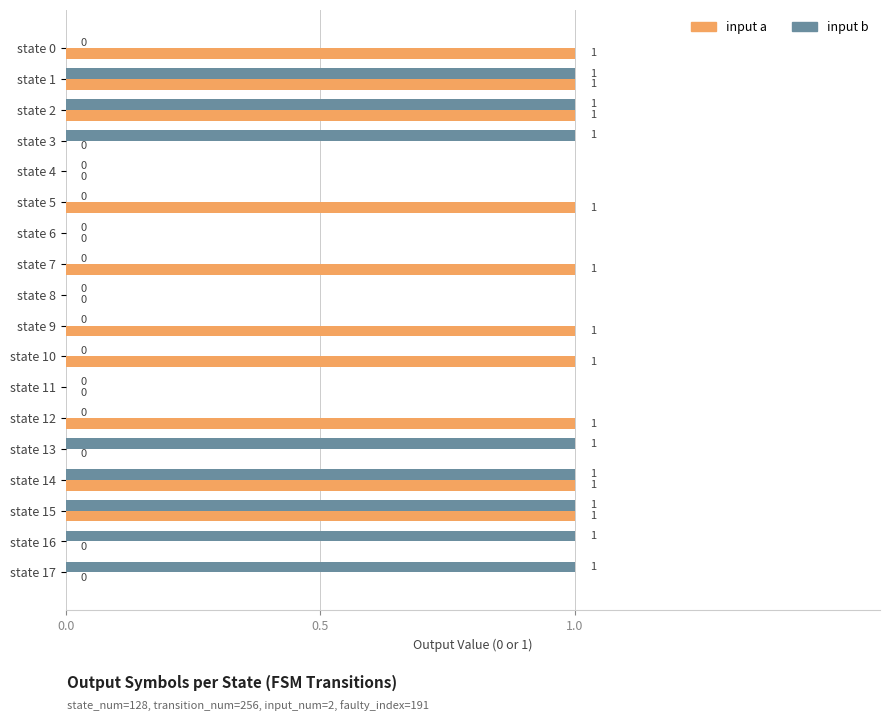

What is the sum of all input b values?

8